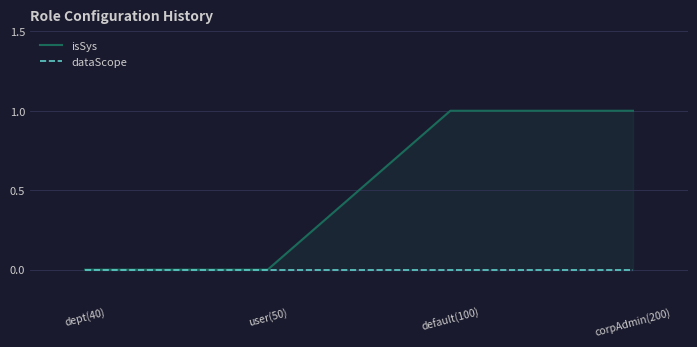

At which category is the sum across all series the highest?

default(100)